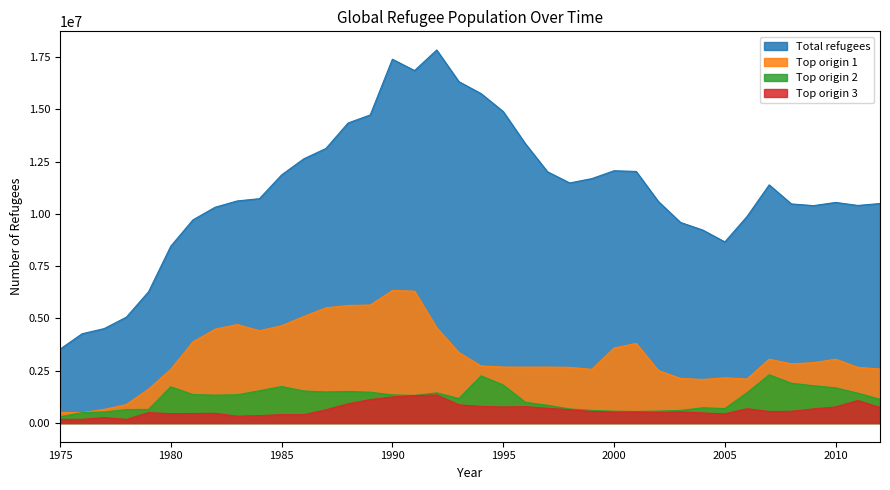

What is the minimum value shown in the chart?

175110